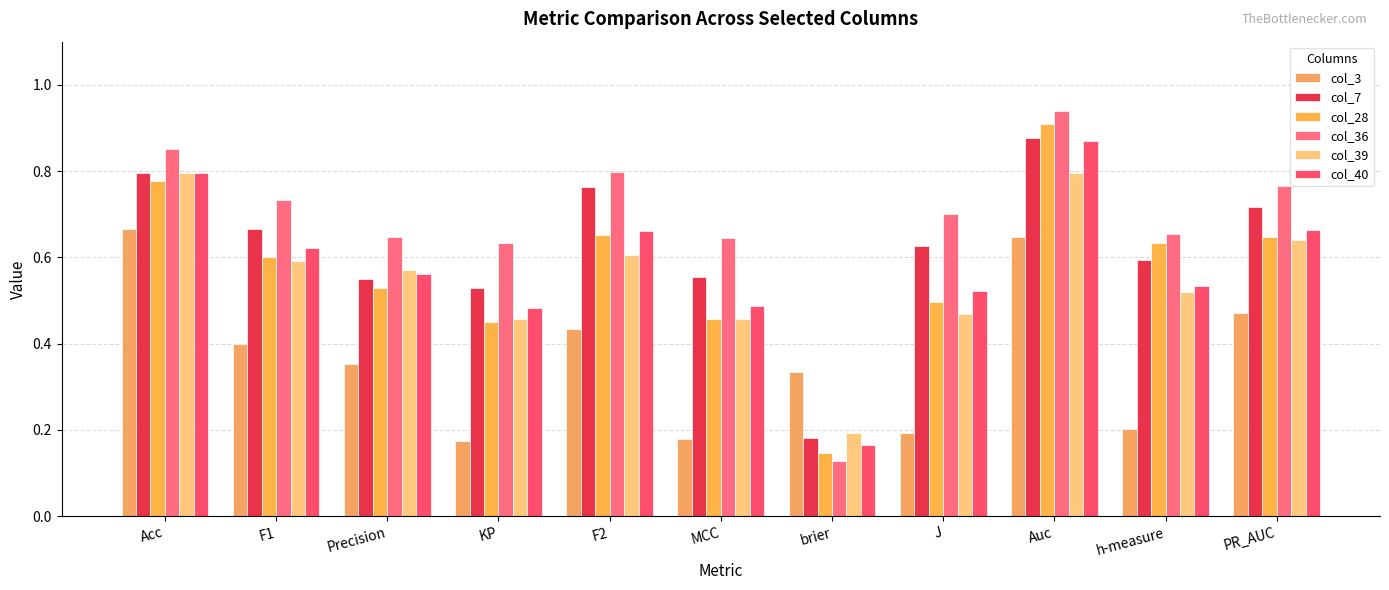

Reading left to right, what are all the values shown in this chart?

col_3: 0.7	0.4	0.4	0.2	0.4	0.2	0.3	0.2	0.6	0.2	0.5
col_7: 0.8	0.7	0.6	0.5	0.8	0.6	0.2	0.6	0.9	0.6	0.7
col_28: 0.8	0.6	0.5	0.4	0.7	0.5	0.1	0.5	0.9	0.6	0.6
col_36: 0.9	0.7	0.6	0.6	0.8	0.6	0.1	0.7	0.9	0.7	0.8
col_39: 0.8	0.6	0.6	0.5	0.6	0.5	0.2	0.5	0.8	0.5	0.6
col_40: 0.8	0.6	0.6	0.5	0.7	0.5	0.2	0.5	0.9	0.5	0.7